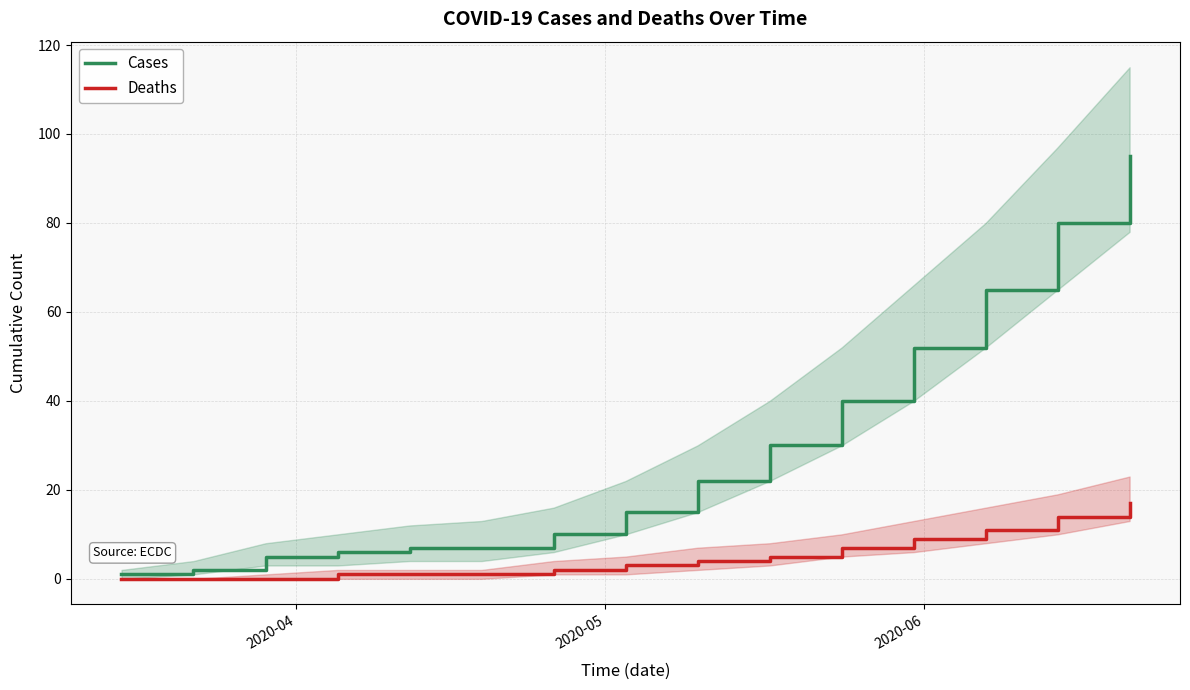

What is the greatest value displayed?

95